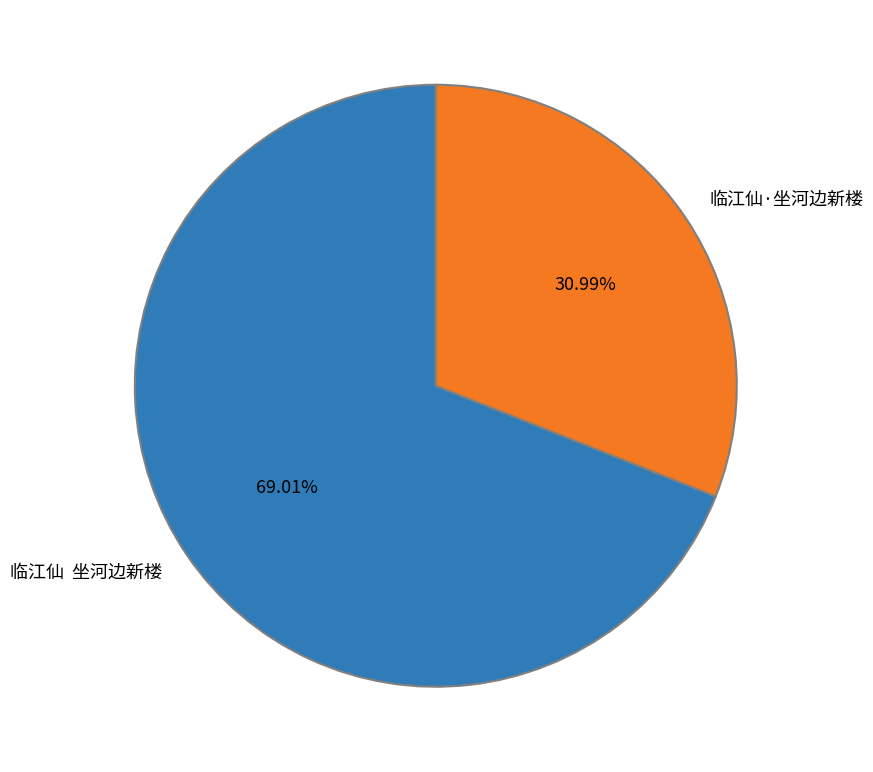

Is there a majority slice in this chart?

Yes